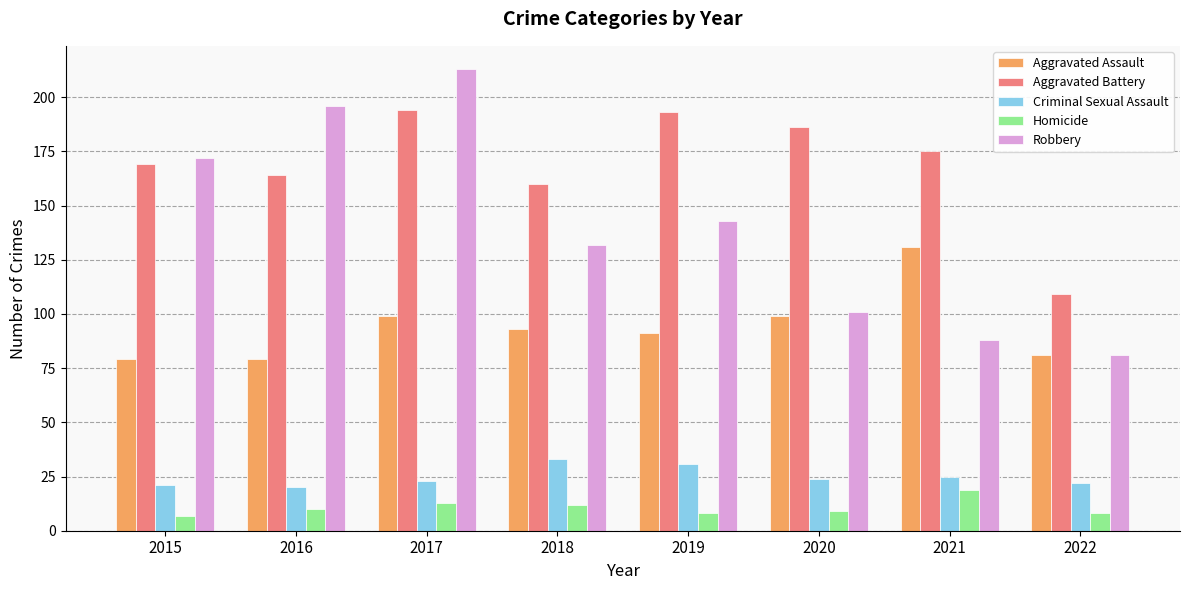

Reading right to left, what are all the values shown in this chart?

Aggravated Assault: 2022=81	2021=131	2020=99	2019=91	2018=93	2017=99	2016=79	2015=79
Aggravated Battery: 2022=109	2021=175	2020=186	2019=193	2018=160	2017=194	2016=164	2015=169
Criminal Sexual Assault: 2022=22	2021=25	2020=24	2019=31	2018=33	2017=23	2016=20	2015=21
Homicide: 2022=8	2021=19	2020=9	2019=8	2018=12	2017=13	2016=10	2015=7
Robbery: 2022=81	2021=88	2020=101	2019=143	2018=132	2017=213	2016=196	2015=172